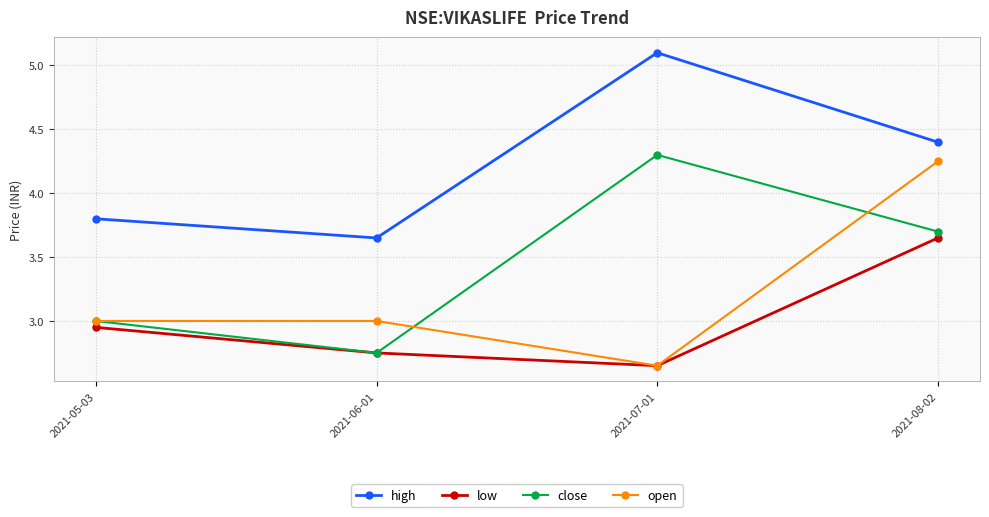

What is the label of the 3rd point from the left?

2021-07-01